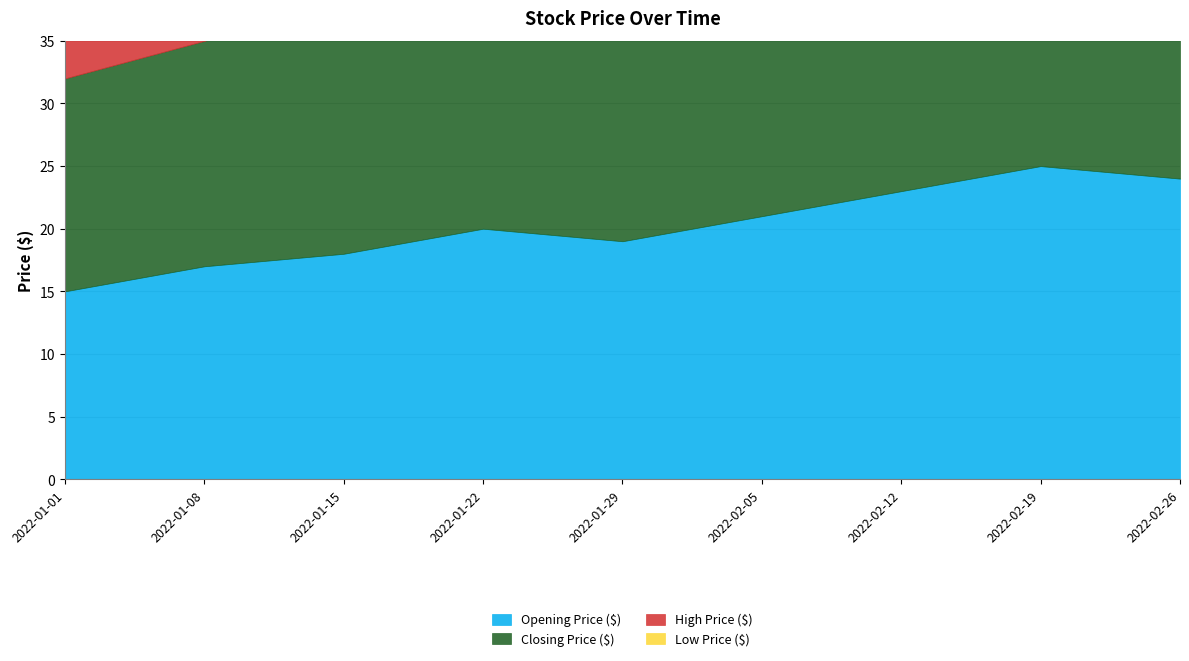

True or false: Low Price ($) and High Price ($) cross at least once.

False